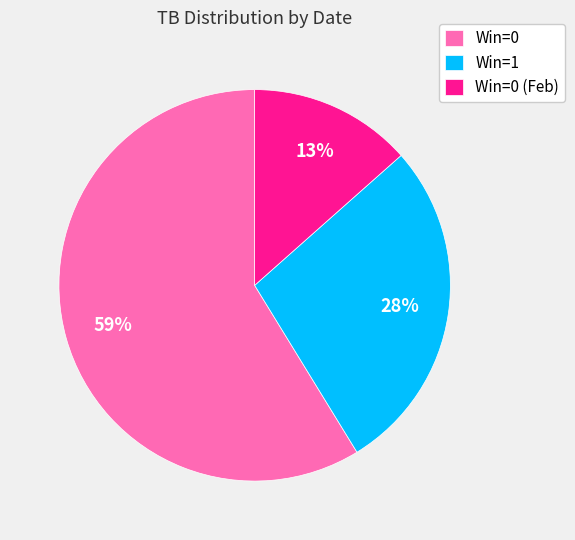

To the nearest percent, what is the average slice percentage?

33%